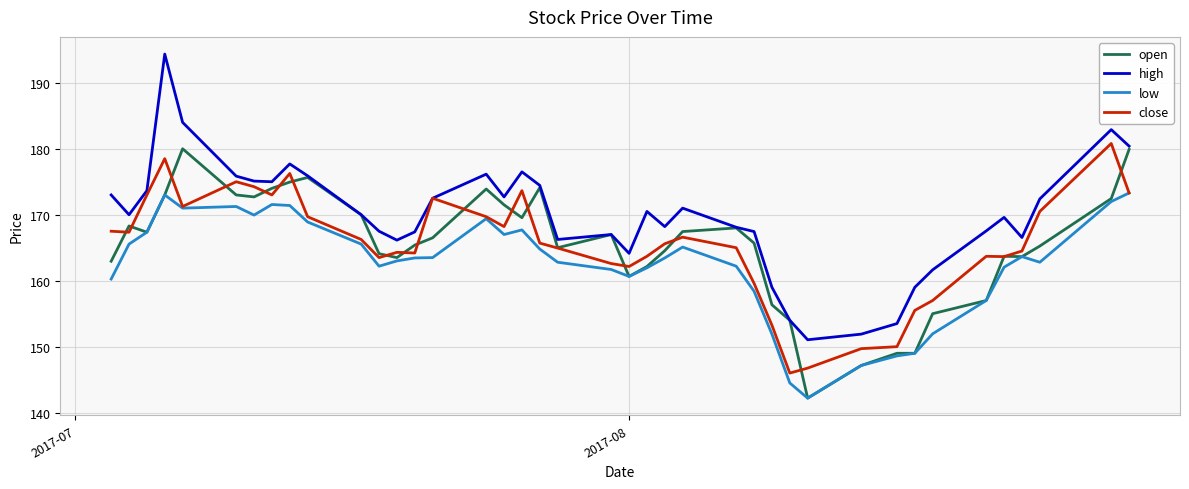

Which series has the largest total across all categories?

high